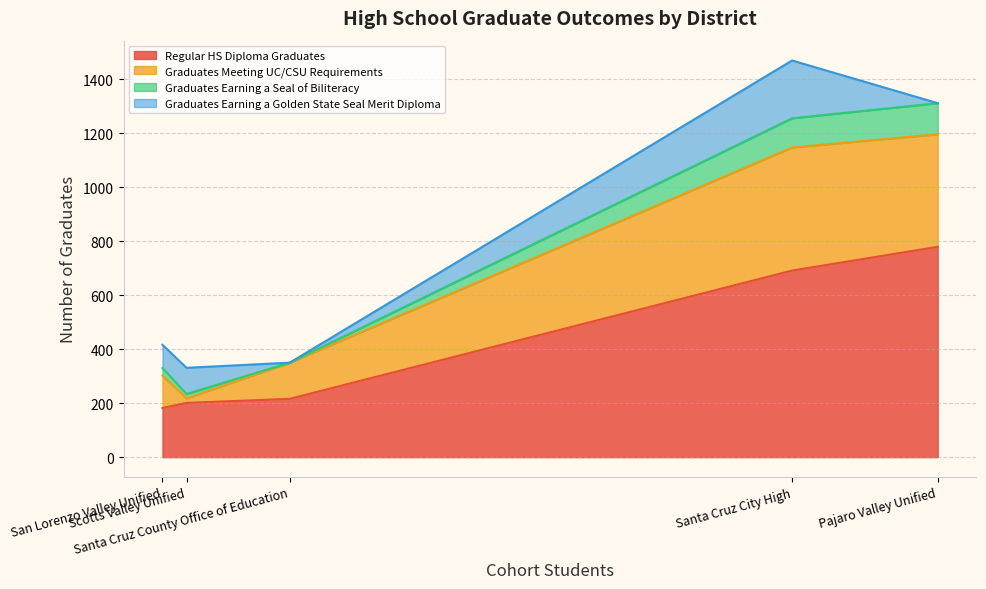

Does the chart display data point markers on the line(s)?

No